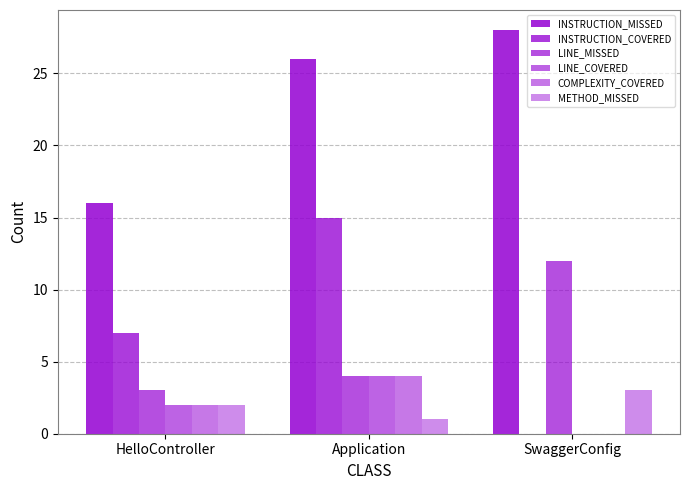

Count the number of data series in this chart.

6